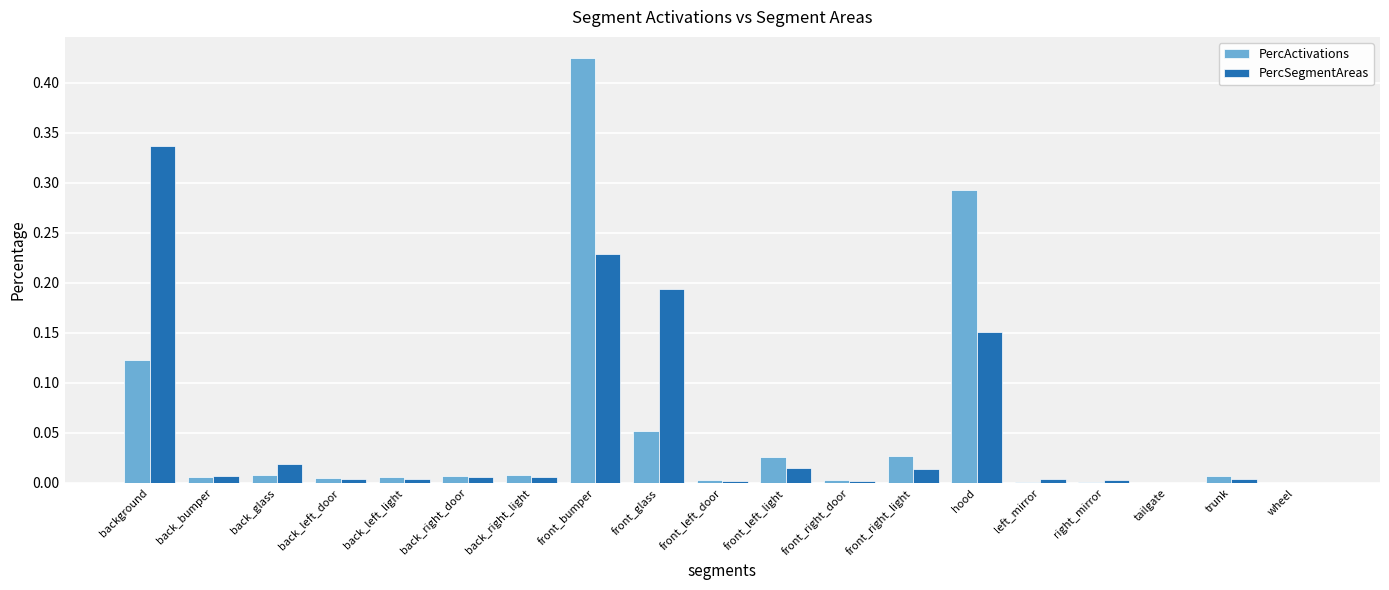

True or false: PercSegmentAreas has a value of 0.0 at back_right_door.

True